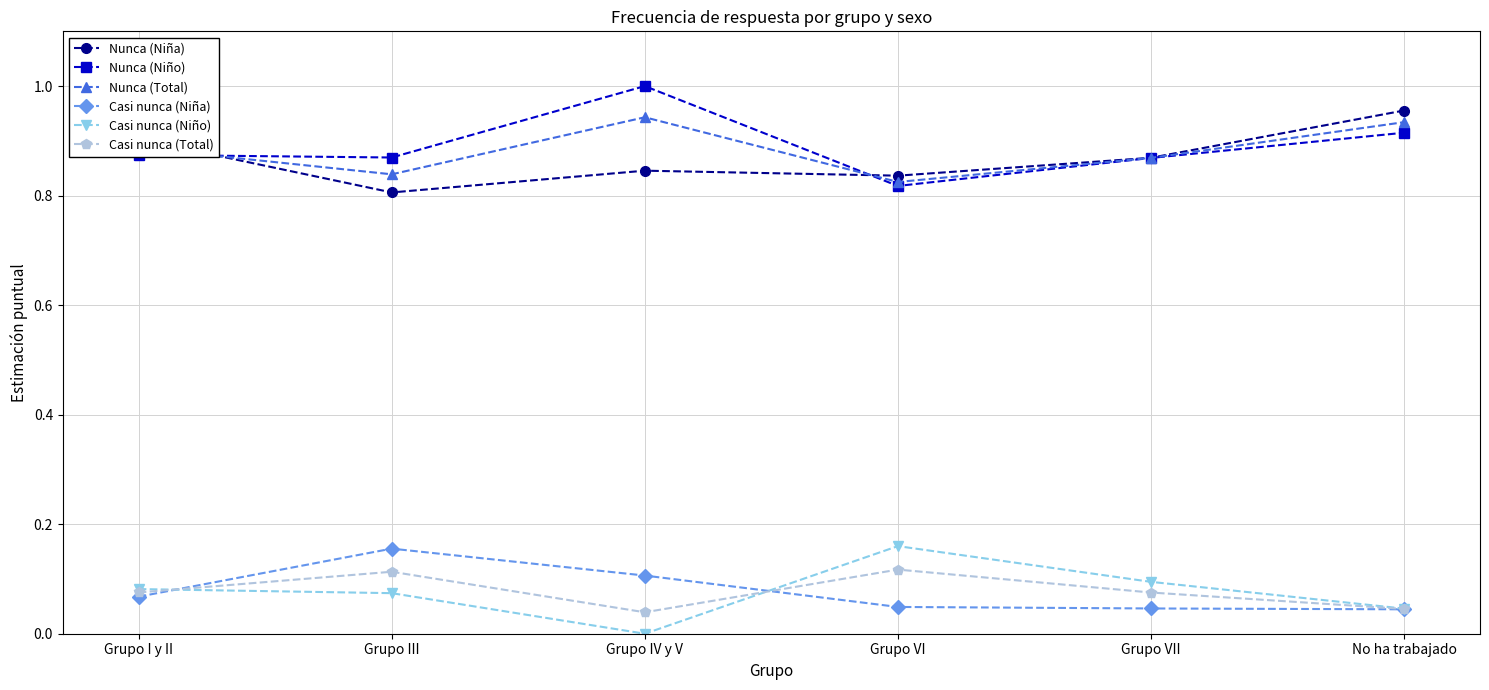

Which label corresponds to the smallest value in the chart?

Grupo IV y V